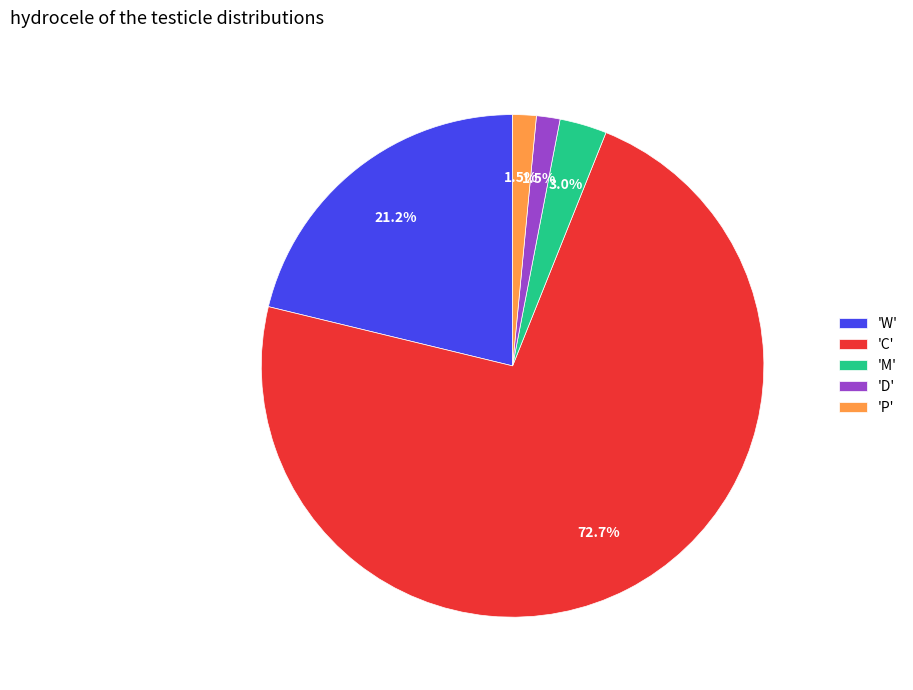

How many segments does this pie chart have?

5